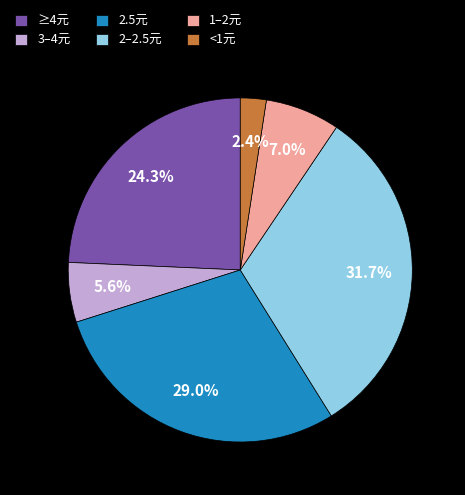

Approximately how many times larger is the value at 1–2元 compared to <1元?

2.9